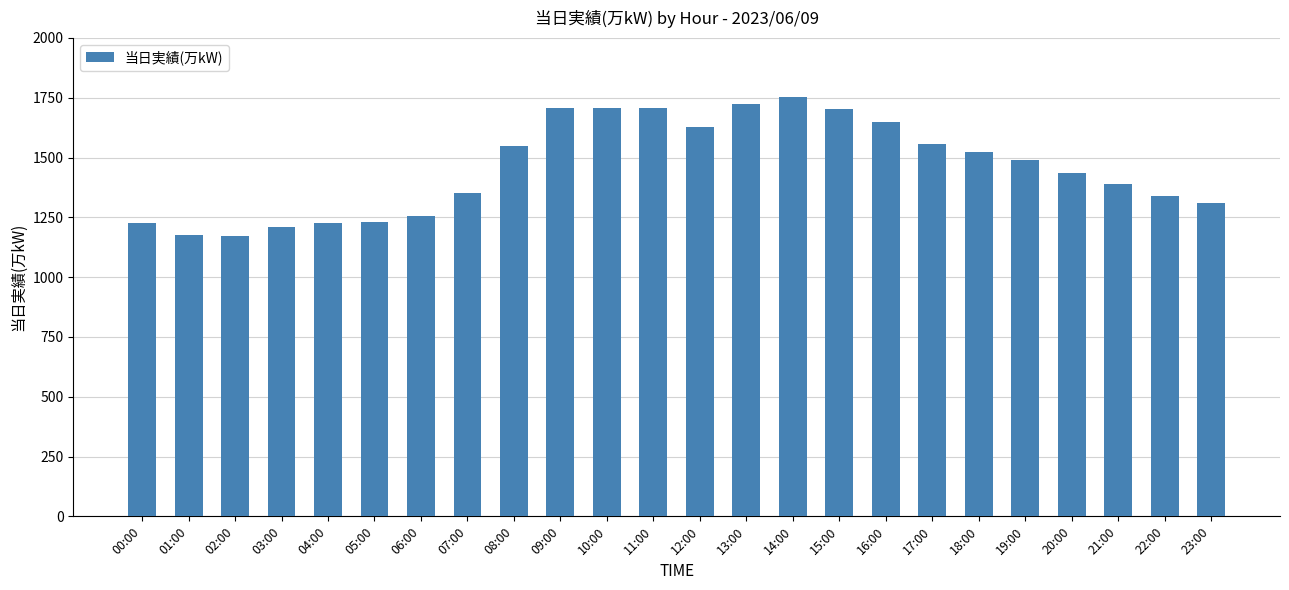

What is the average value?

1459